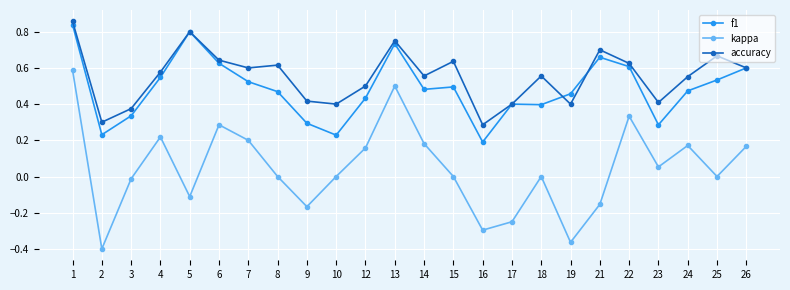

At which label is f1 closest to 0?

16